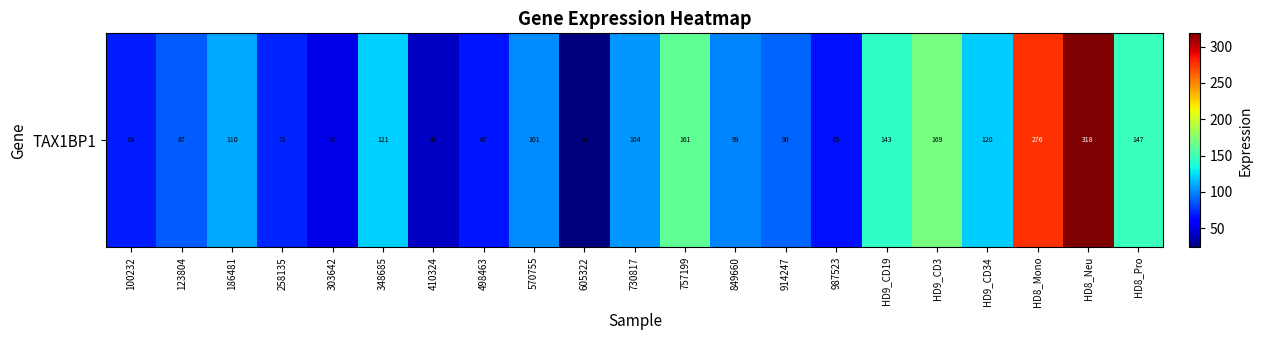

Reading left to right, extract all data points from this chart.

100232=69.2	123804=87.3	186481=109.6	258135=71.7	303642=51.0	348685=120.9	410324=41.9	498463=66.7	570755=101.1	605322=23.7	730817=104.4	757199=160.8	849660=98.9	914247=90.2	987523=65.3	HD9_CD19=143.5	HD9_CD3=169.2	HD9_CD34=119.9	HD8_Mono=275.8	HD8_Neu=318.4	HD8_Pro=147.2